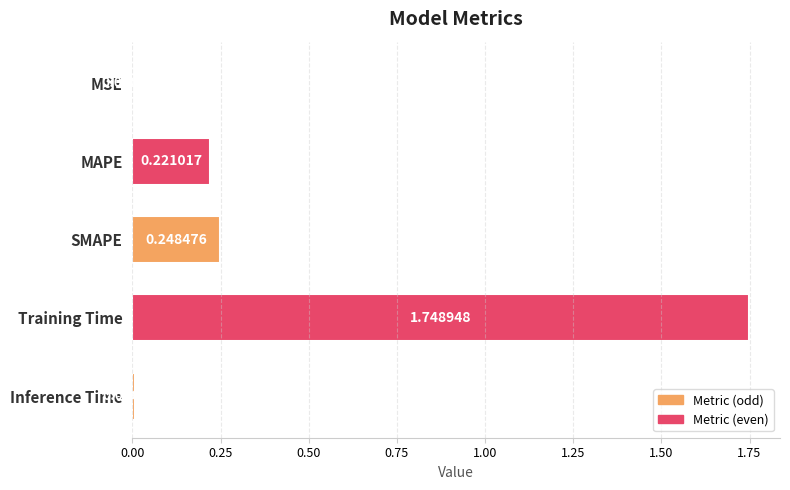

Which has a higher value, SMAPE or Inference Time?

SMAPE